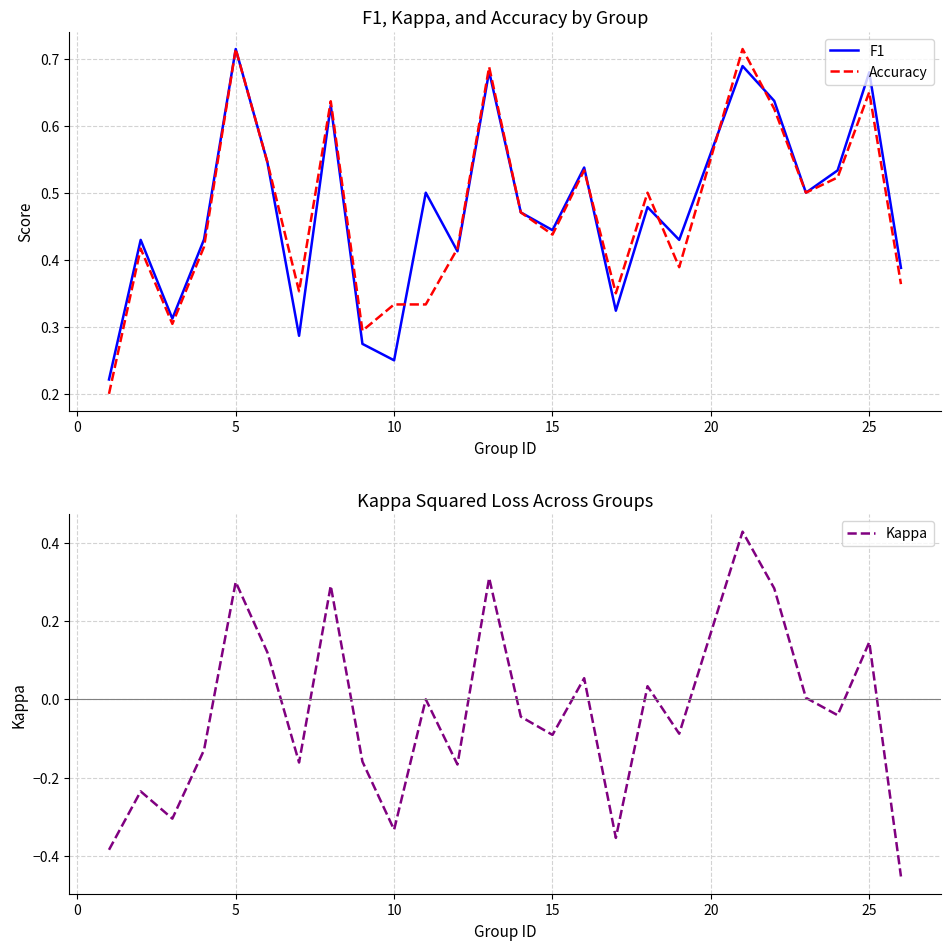

True or false: F1 and Accuracy intersect in this chart.

True